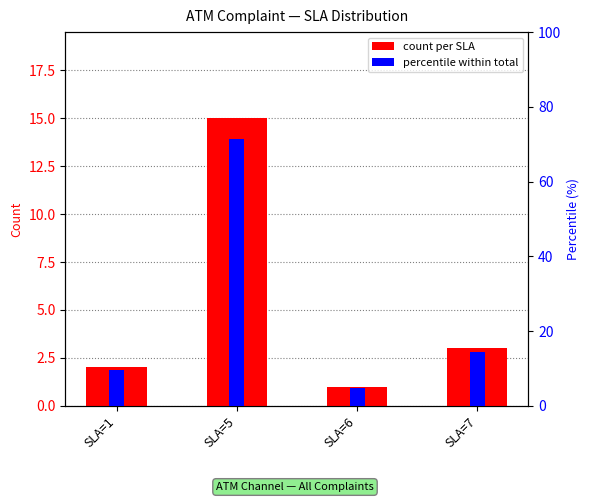

Reading left to right, extract all data points from this chart.

count per SLA: SLA=1=2.0	SLA=5=15.0	SLA=6=1.0	SLA=7=3.0
percentile within total: SLA=1=9.5	SLA=5=71.4	SLA=6=4.8	SLA=7=14.3